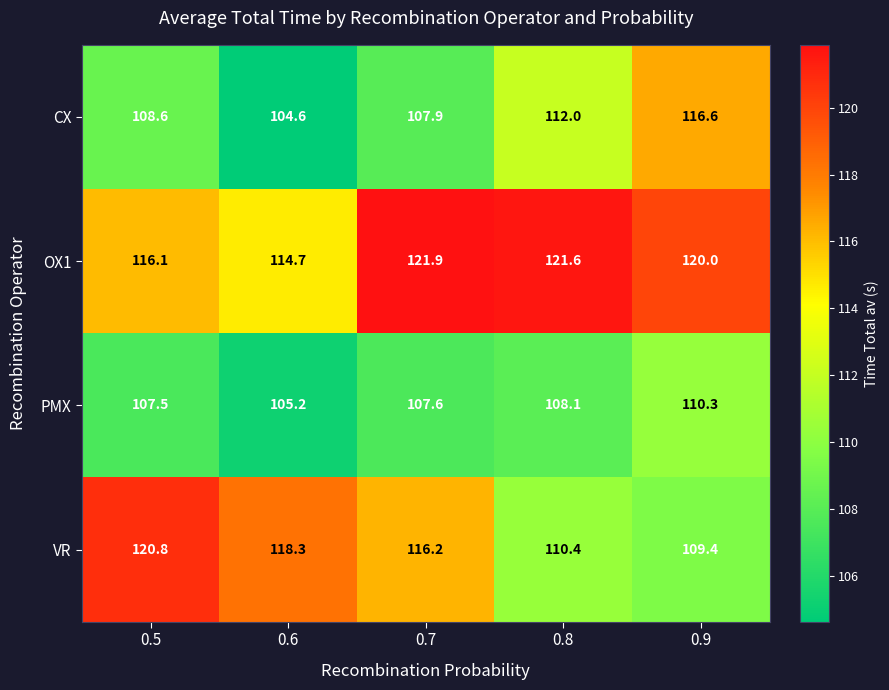

Which series changed the most between 0.5 and 0.9?

VR